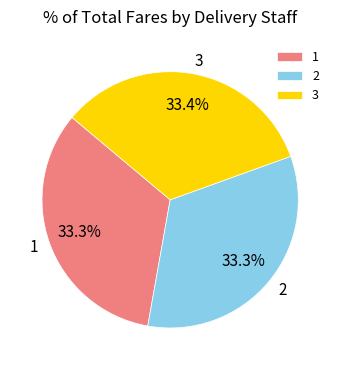

Is there a majority slice in this chart?

No